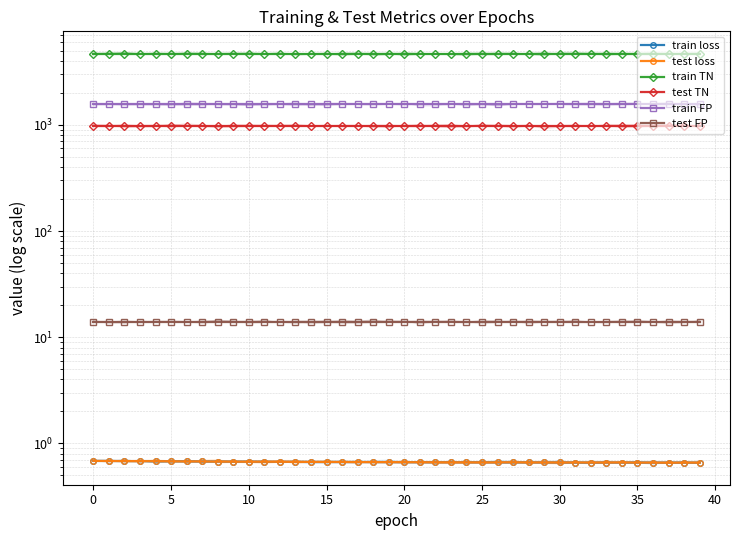

Which series has the widest spread of values?

train loss